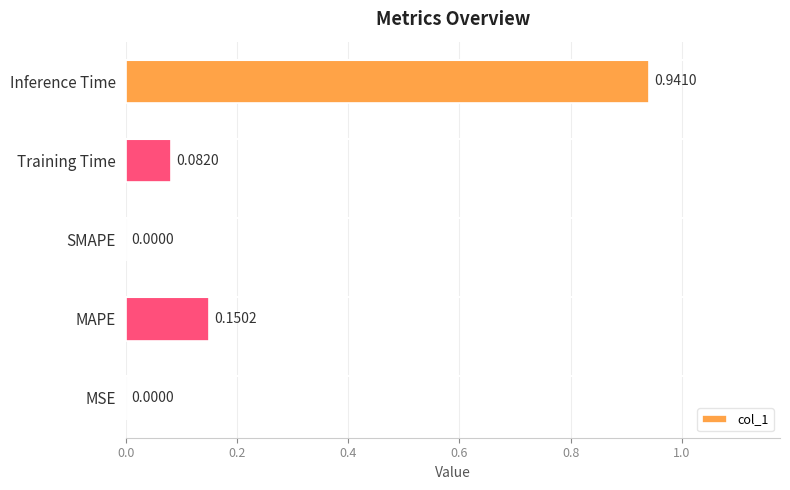

Which category has the highest value across all series?

Inference Time